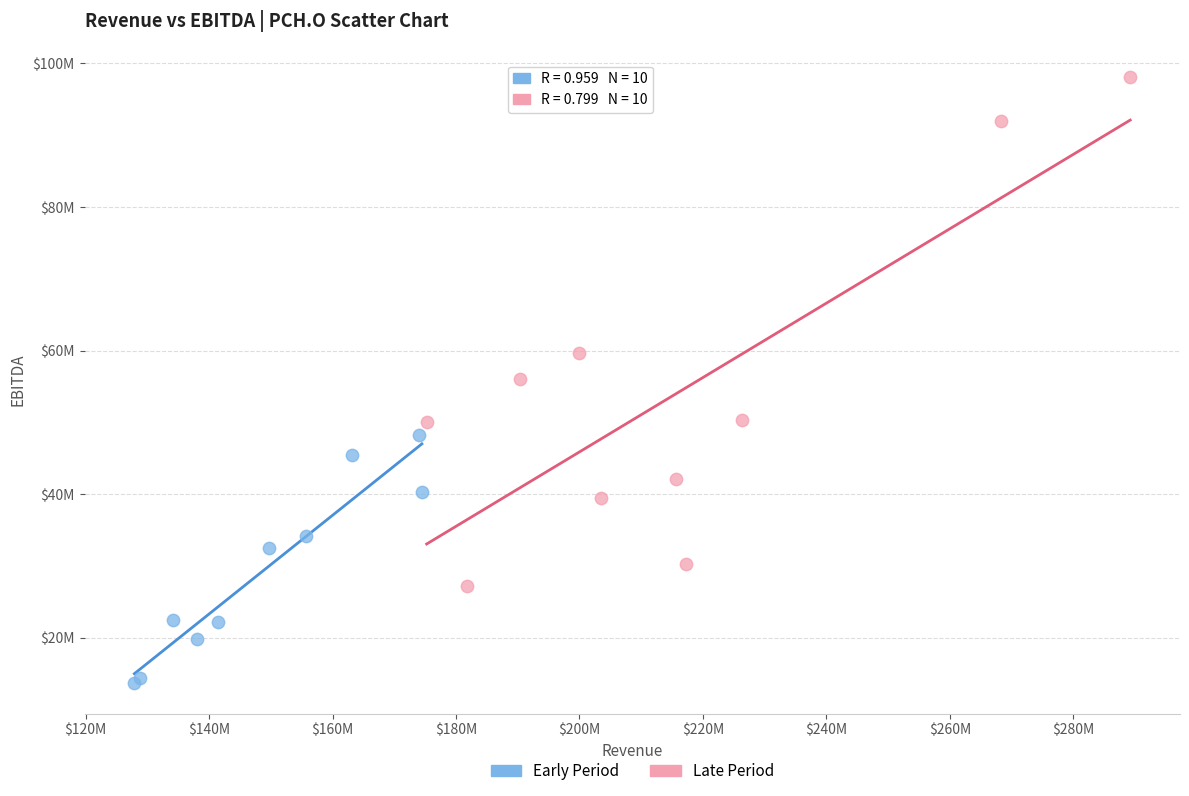

Which series contains the highest Y value?

Late Period